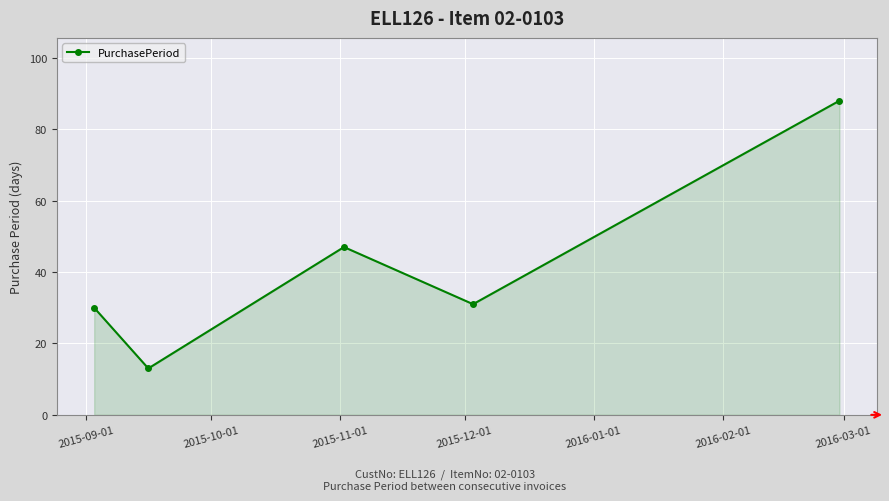

What is the smallest value displayed?

13